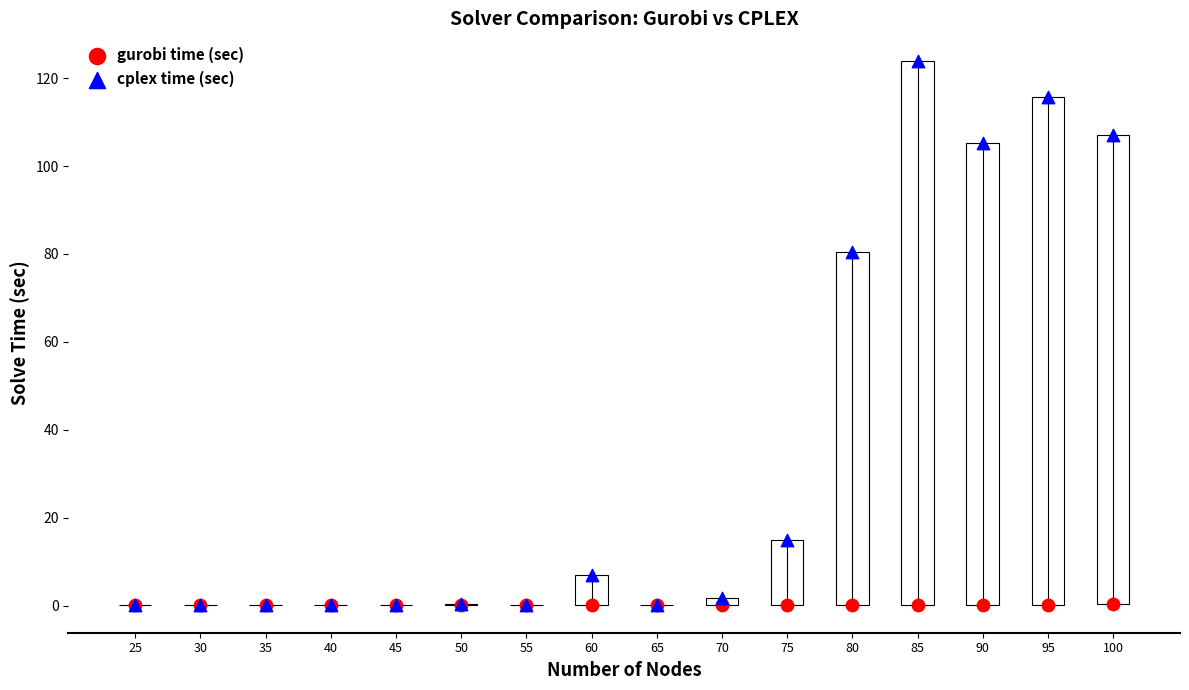

What are all the series names shown in the legend?

gurobi time (sec), cplex time (sec)